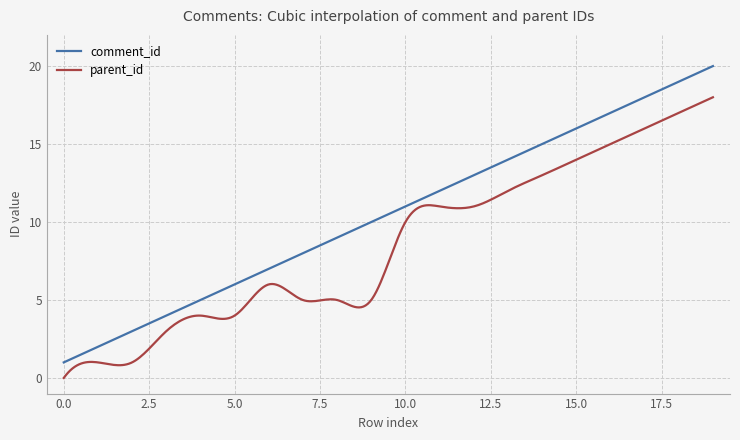

True or false: parent_id and comment_id cross at least once.

False